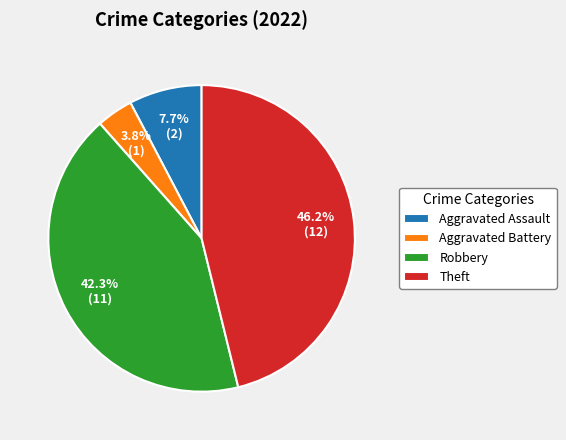

Does Aggravated Assault represent more than half of the total?

No